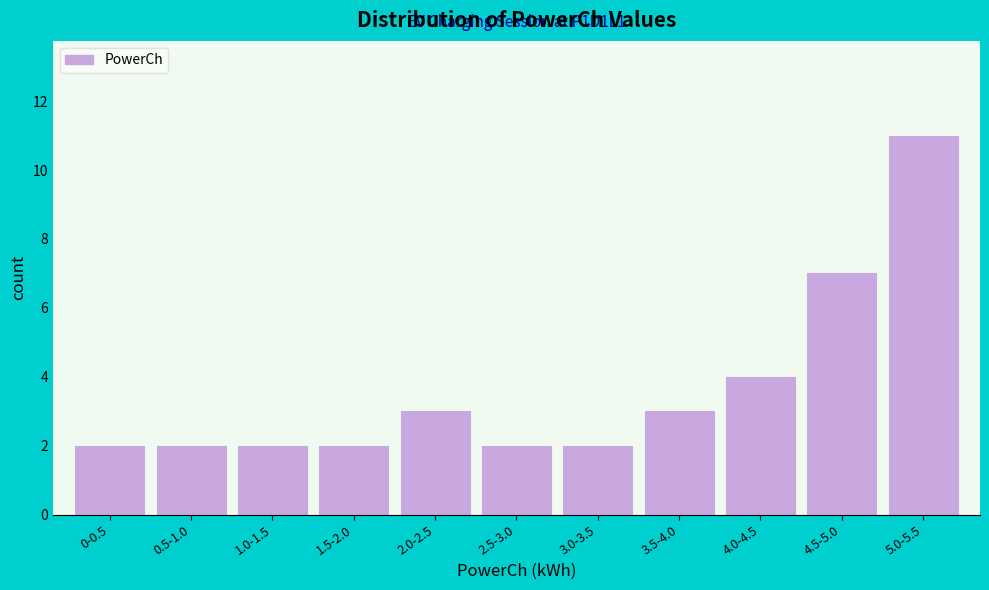

Reading right to left, transcribe all the data shown in this chart.

11	7	4	3	2	2	3	2	2	2	2